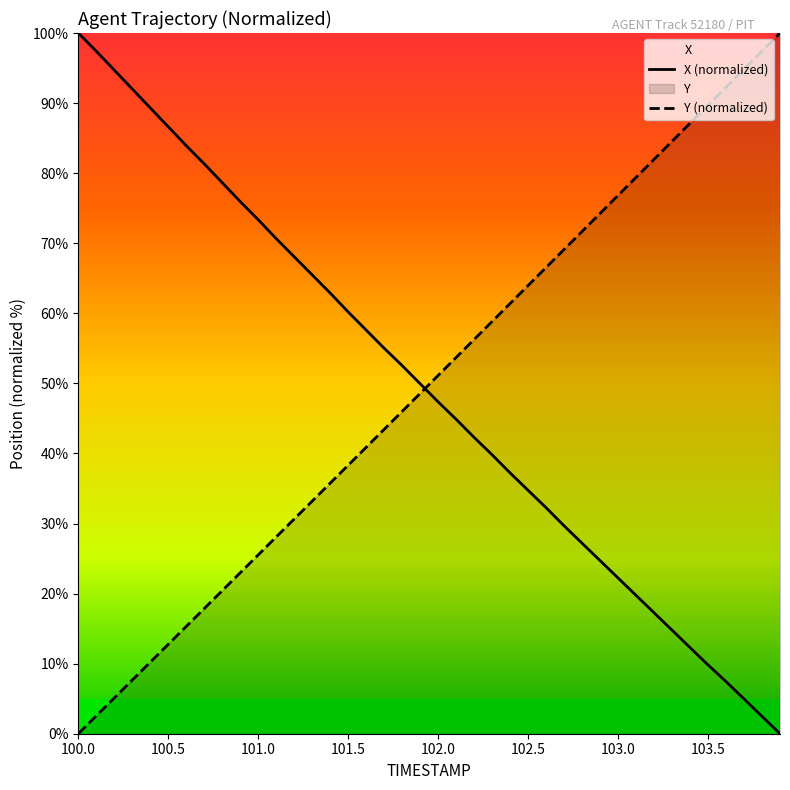

Which category has the highest value in the X (normalized) series?

100.0